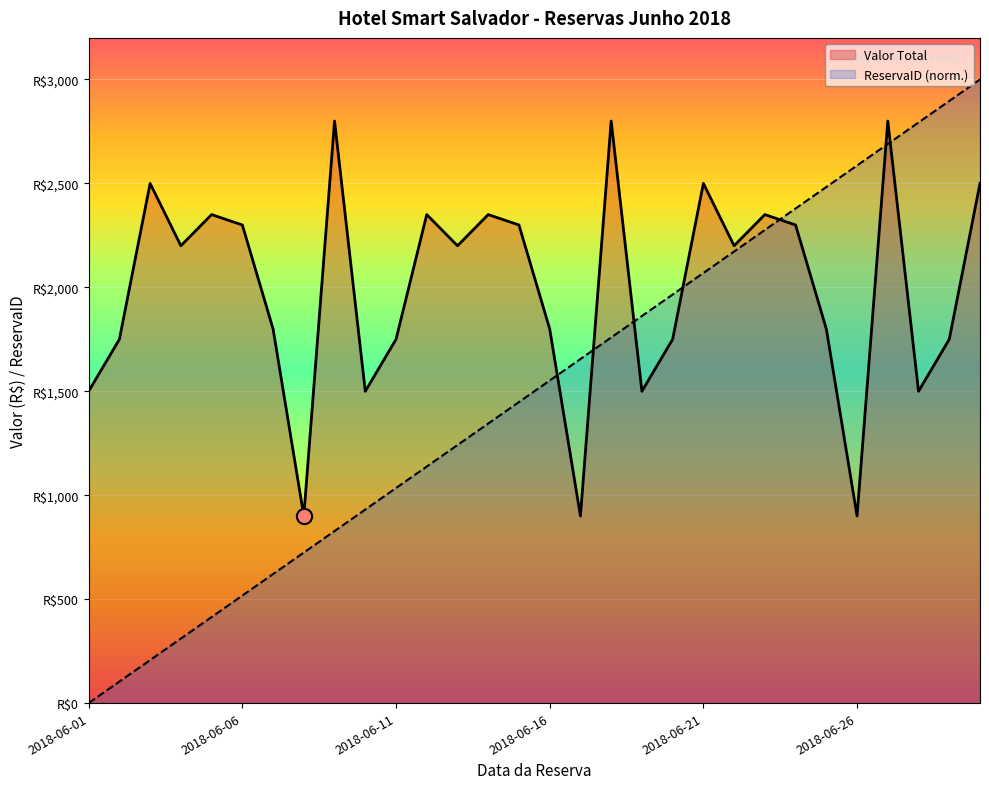

Is the value of Valor Total at 2018-06-18 greater than the value of ReservaID at 2018-06-06?

Yes